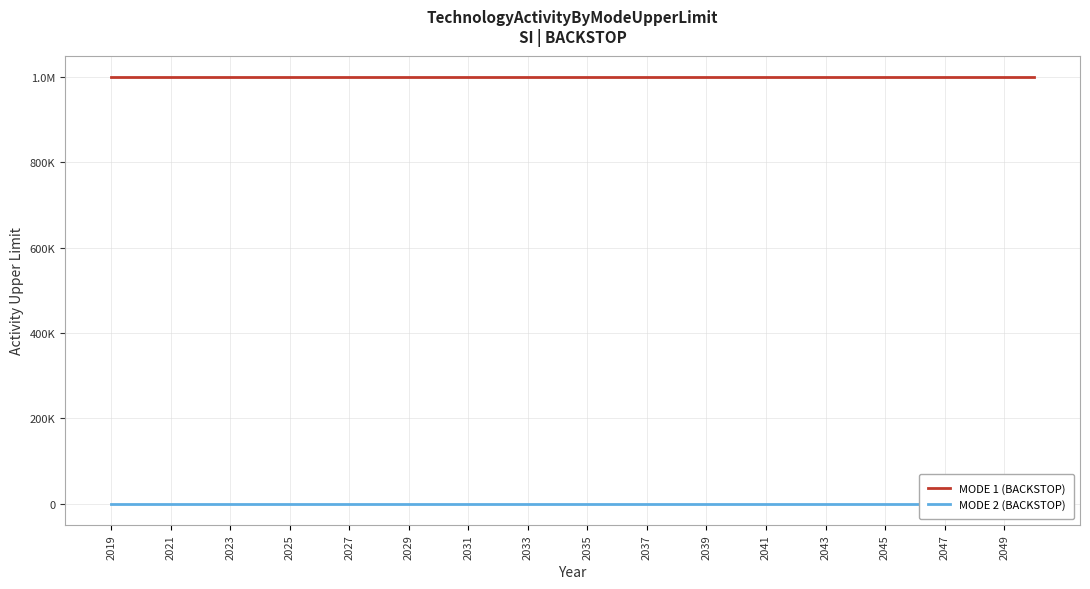

Which series has the largest total across all categories?

MODE 1 (BACKSTOP)